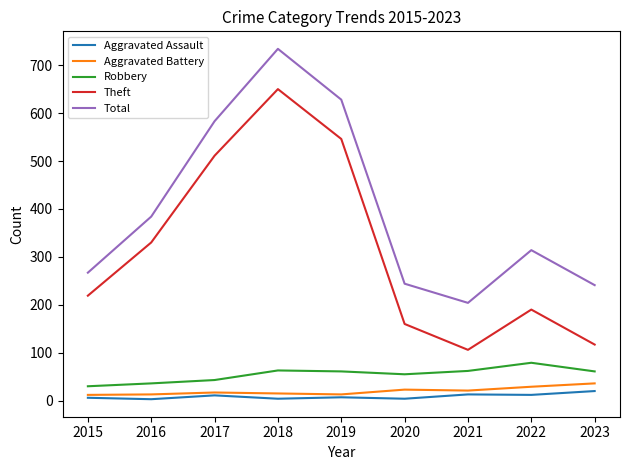

In Aggravated Assault, how many points are lower than both neighbors (excluding endpoints)?

4